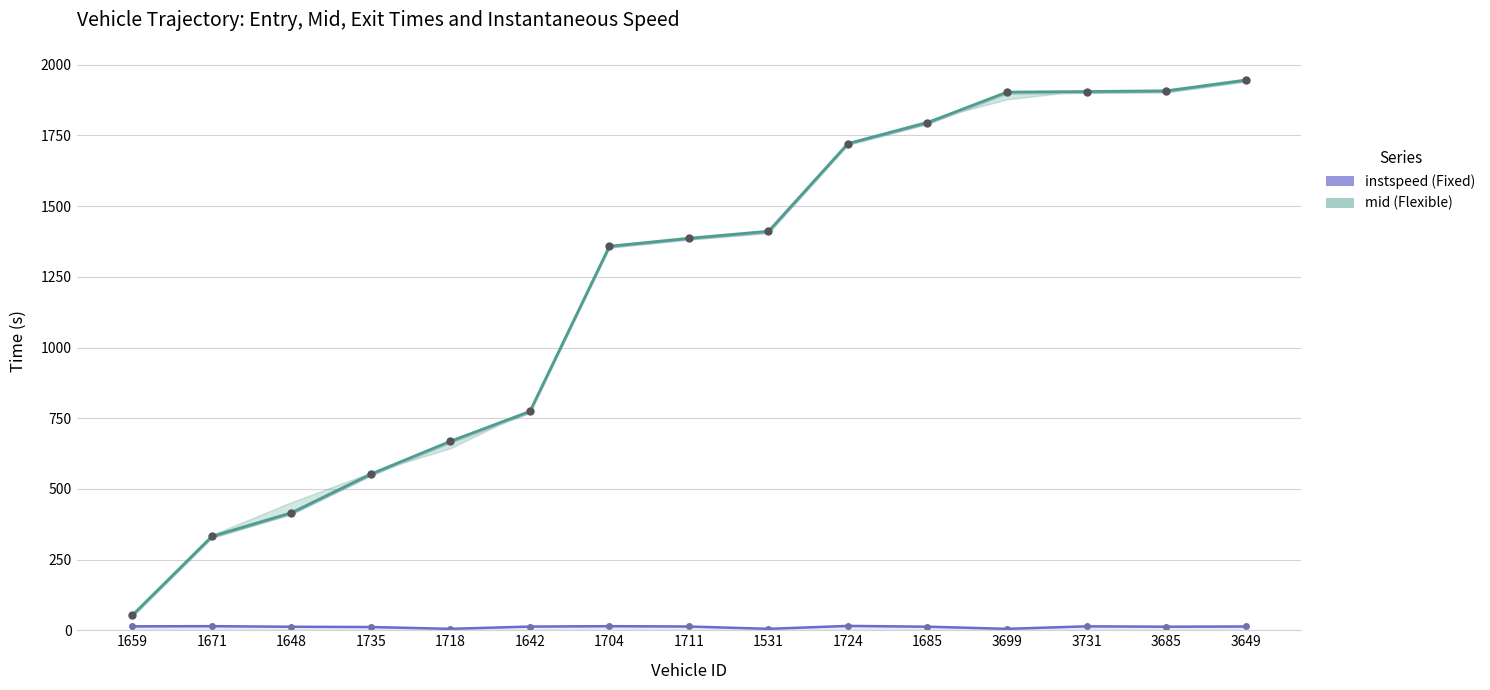

What is the difference between the second highest and minimum values in the mid series?

1854.1